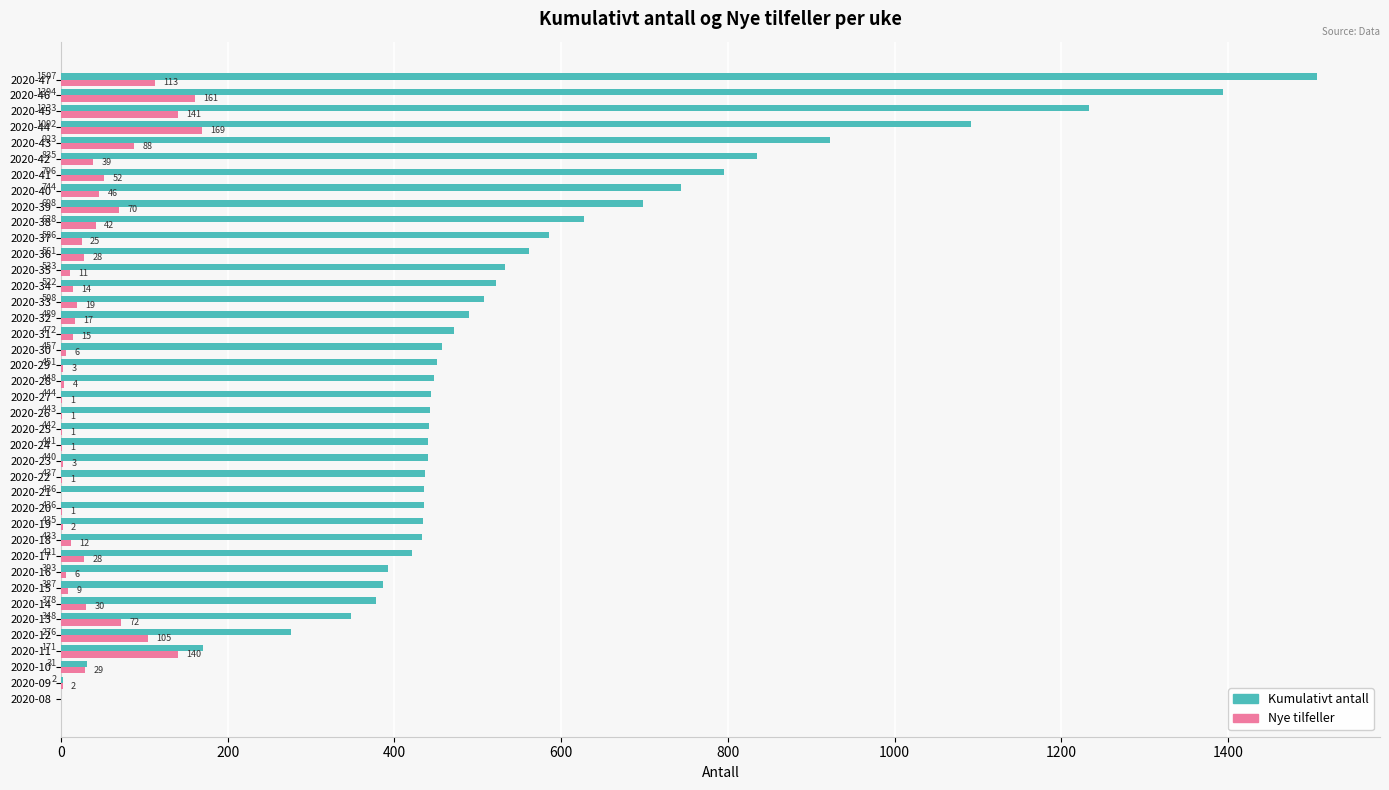

At which label is Kumulativt antall closest to 753?

2020-40